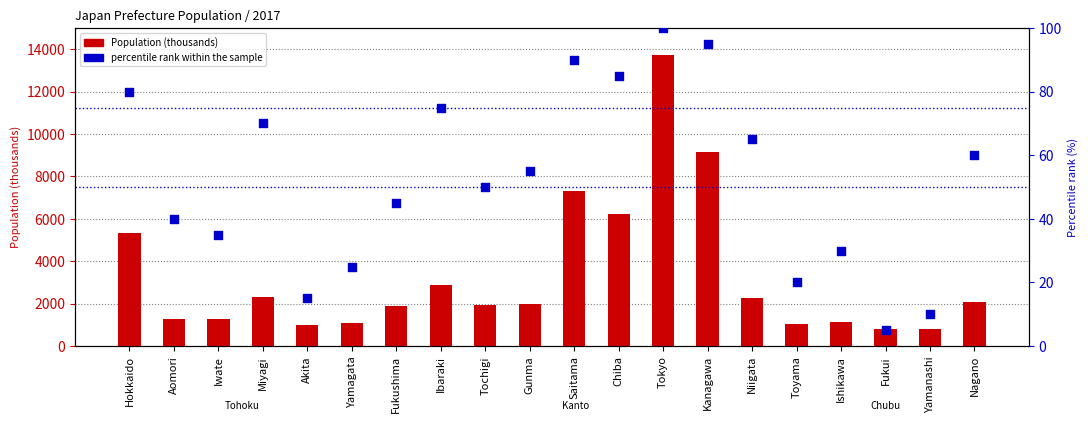

At how many categories does at least one series exceed 8313?

2